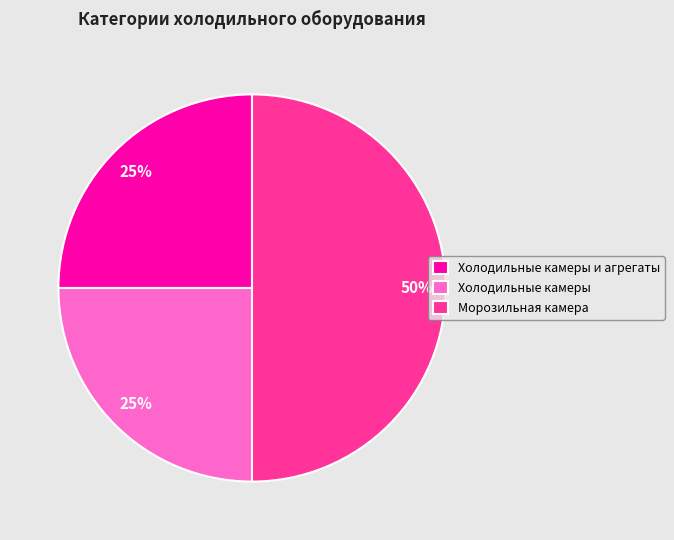

To the nearest percent, what portion does Холодильные камеры represent?

25%